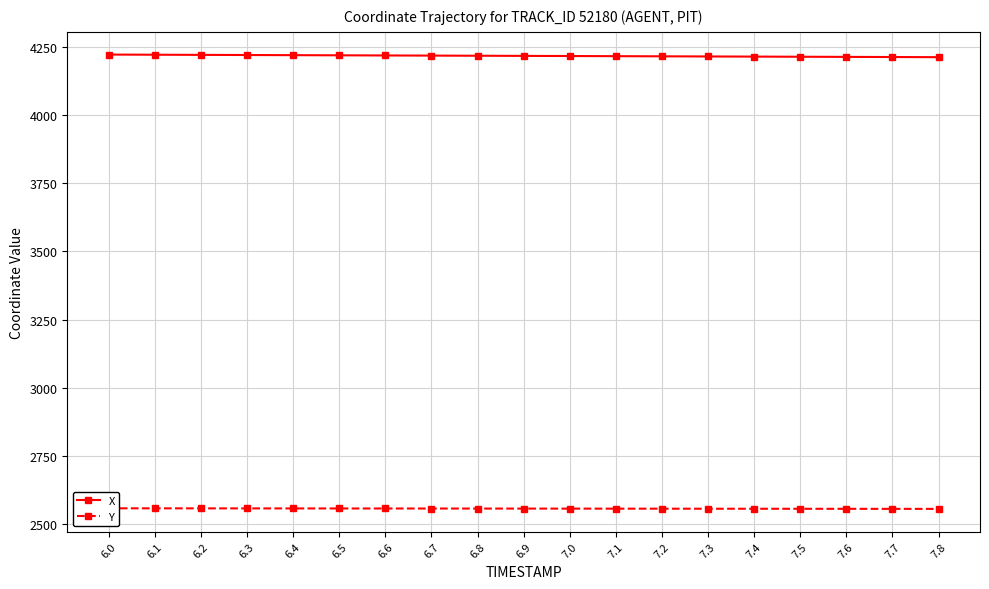

Rank the categories by X value from lowest to highest.

7.8, 7.7, 7.6, 7.5, 7.4, 7.3, 7.2, 7.1, 7.0, 6.9, 6.8, 6.7, 6.6, 6.5, 6.4, 6.3, 6.2, 6.1, 6.0